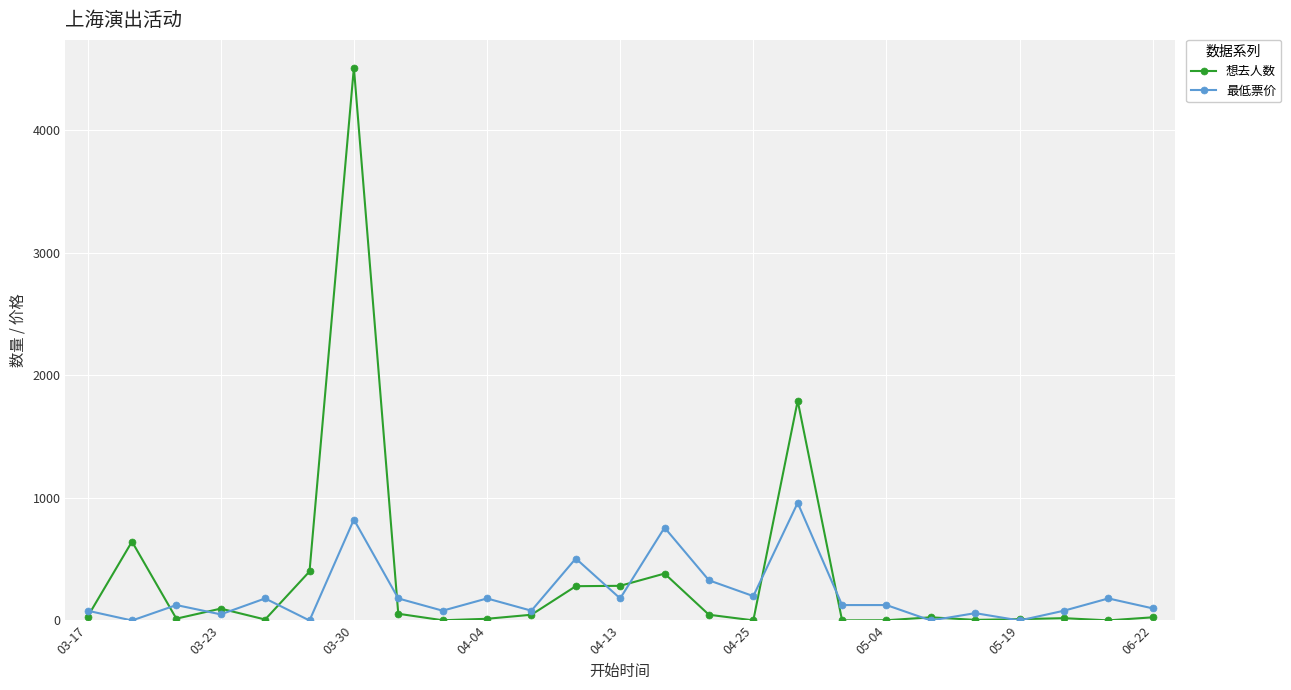

What is the highest value of the 最低票价 series?

960